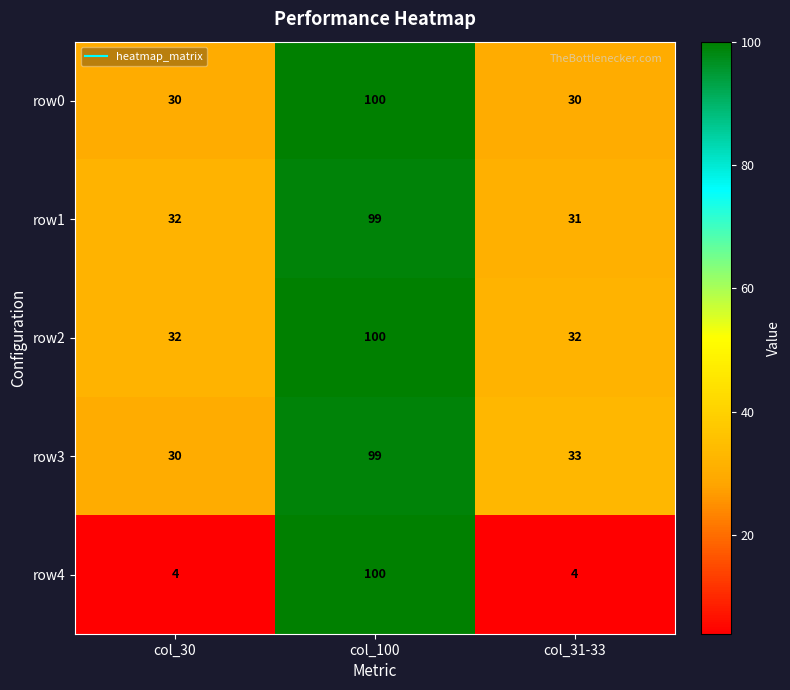

The row3 series shows 141 at col_100. True or false?

False